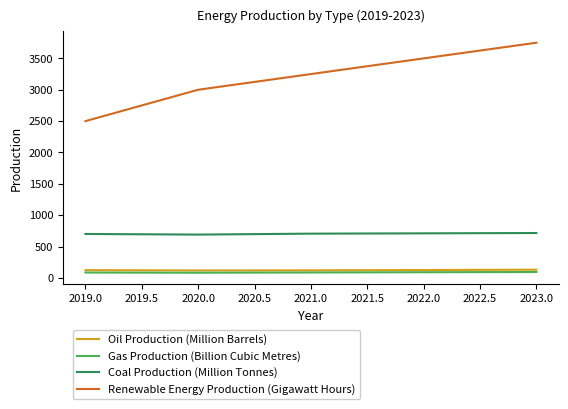

Does the chart display data point markers on the line(s)?

No